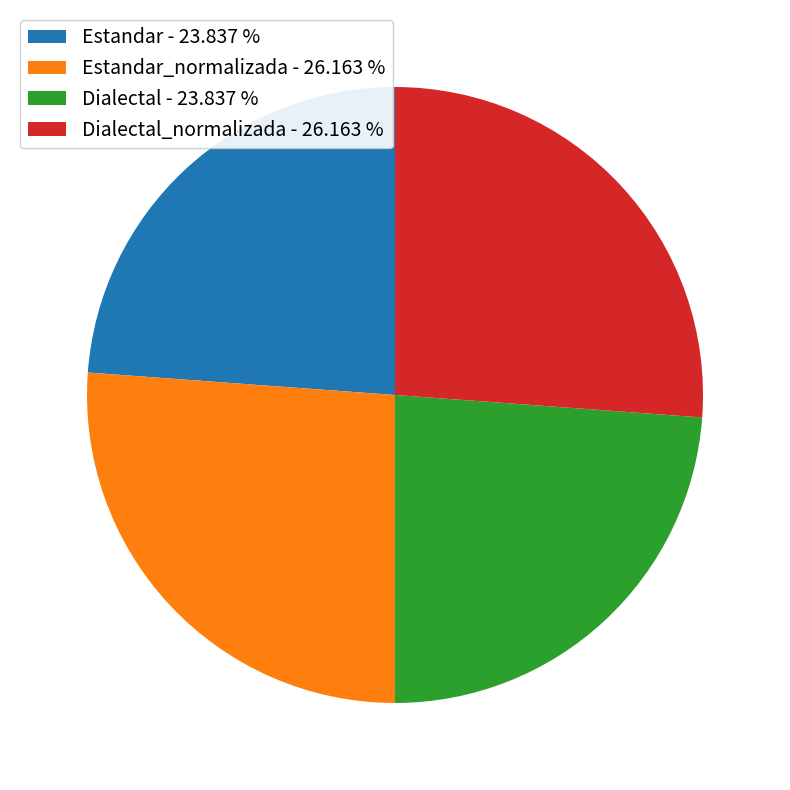

Does any single category account for the majority?

No